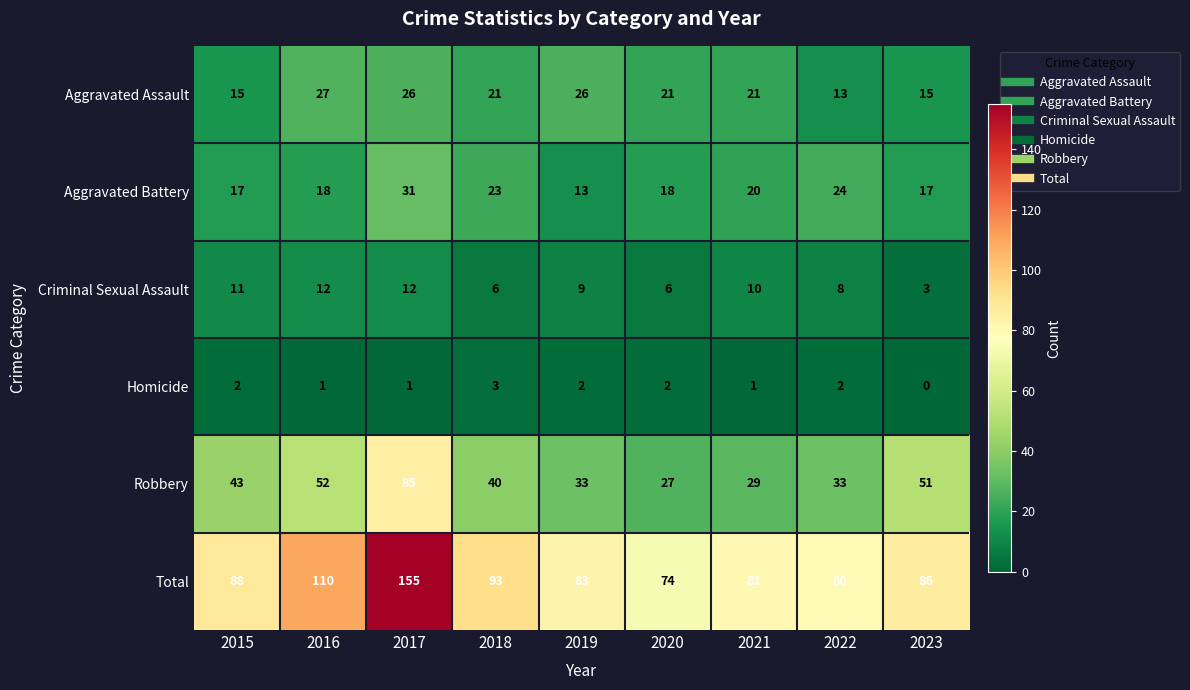

Count the number of categories in the chart.

9